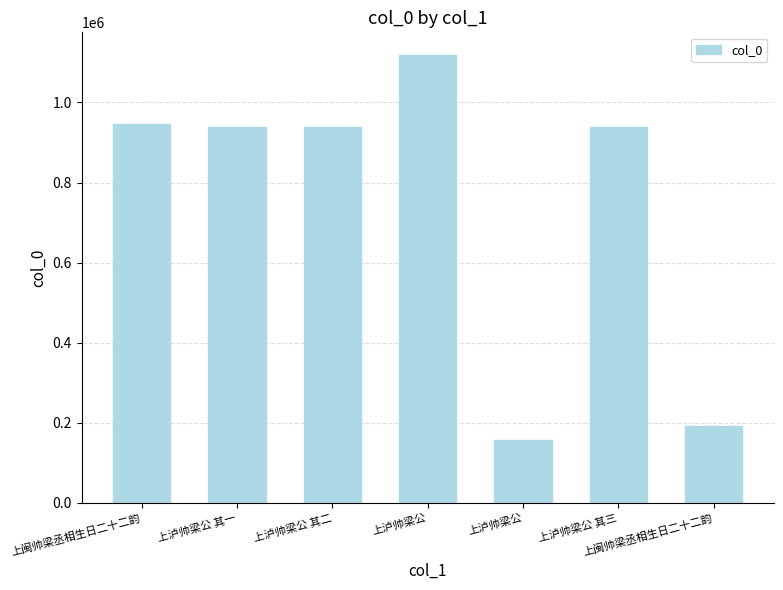

How many categories are shown in the chart?

7